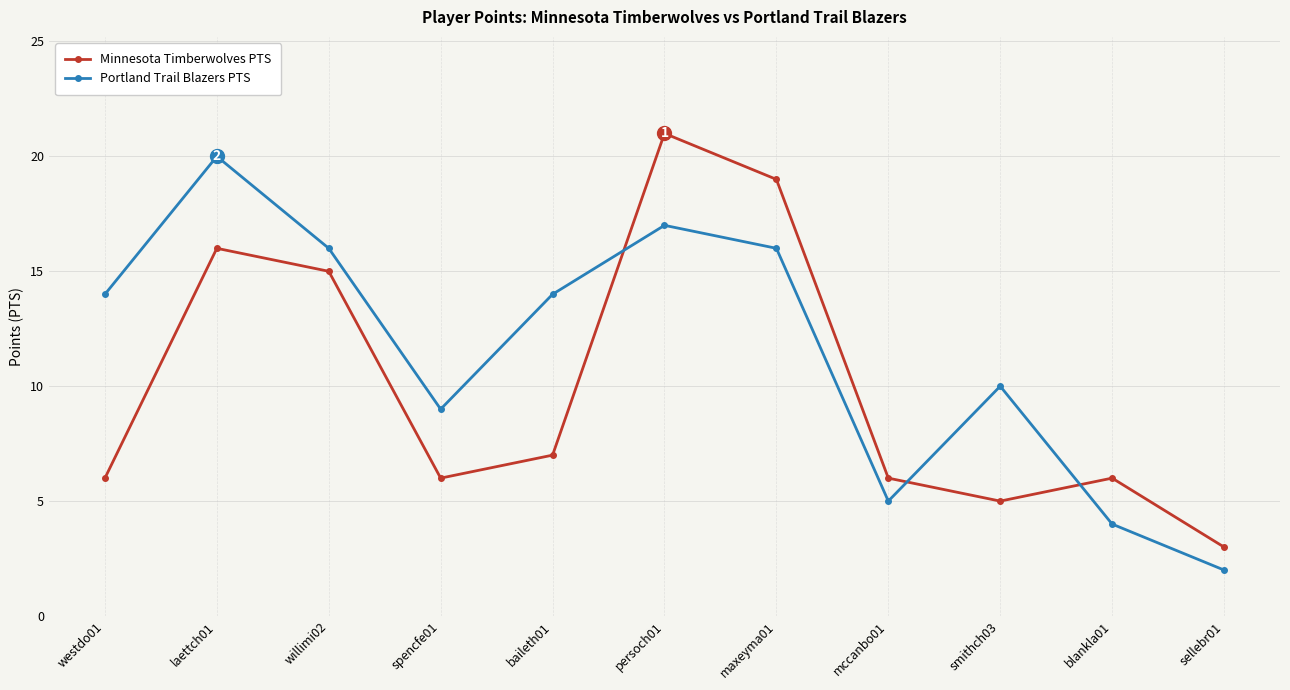

At which category does Portland Trail Blazers PTS reach its first local valley?

spencfe01